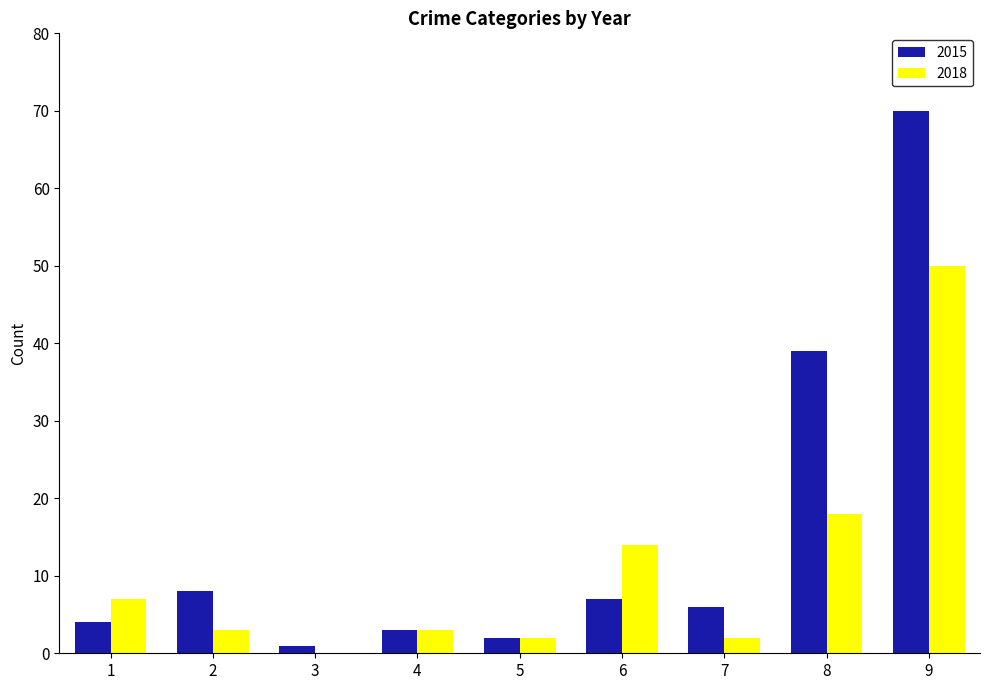

At which category is the sum across all series the highest?

9